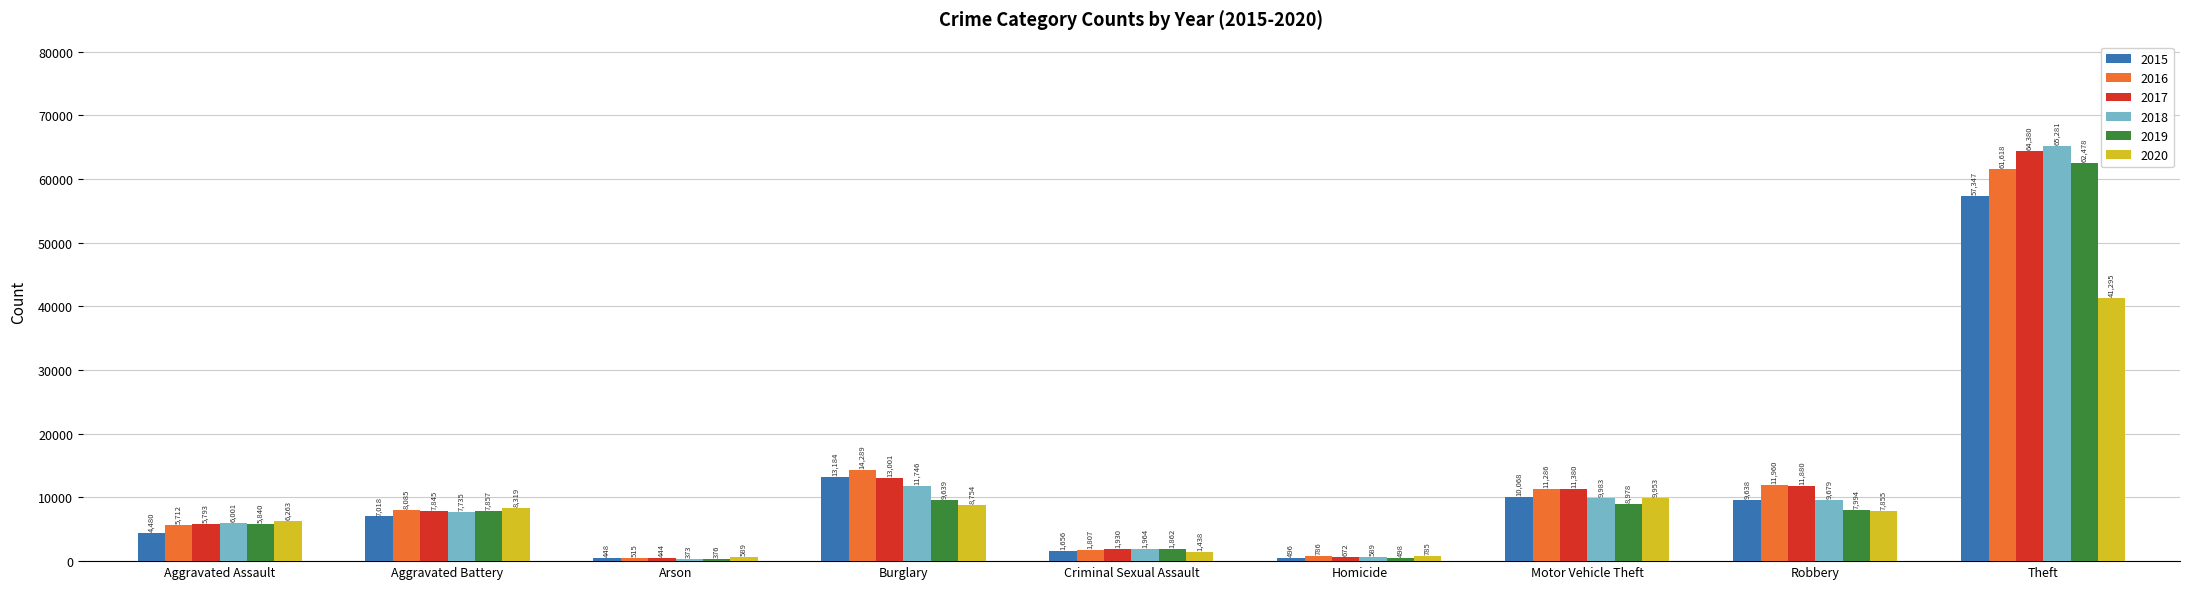

Reading left to right, list all the values displayed in this chart.

2015: Aggravated Assault=4480	Aggravated Battery=7018	Arson=448	Burglary=13184	Criminal Sexual Assault=1656	Homicide=496	Motor Vehicle Theft=10068	Robbery=9638	Theft=57347
2016: Aggravated Assault=5712	Aggravated Battery=8085	Arson=515	Burglary=14289	Criminal Sexual Assault=1807	Homicide=786	Motor Vehicle Theft=11286	Robbery=11960	Theft=61618
2017: Aggravated Assault=5793	Aggravated Battery=7845	Arson=444	Burglary=13001	Criminal Sexual Assault=1930	Homicide=672	Motor Vehicle Theft=11380	Robbery=11880	Theft=64380
2018: Aggravated Assault=6001	Aggravated Battery=7735	Arson=373	Burglary=11746	Criminal Sexual Assault=1964	Homicide=589	Motor Vehicle Theft=9983	Robbery=9679	Theft=65281
2019: Aggravated Assault=5840	Aggravated Battery=7857	Arson=376	Burglary=9639	Criminal Sexual Assault=1862	Homicide=498	Motor Vehicle Theft=8978	Robbery=7994	Theft=62478
2020: Aggravated Assault=6263	Aggravated Battery=8319	Arson=589	Burglary=8754	Criminal Sexual Assault=1438	Homicide=785	Motor Vehicle Theft=9953	Robbery=7855	Theft=41295